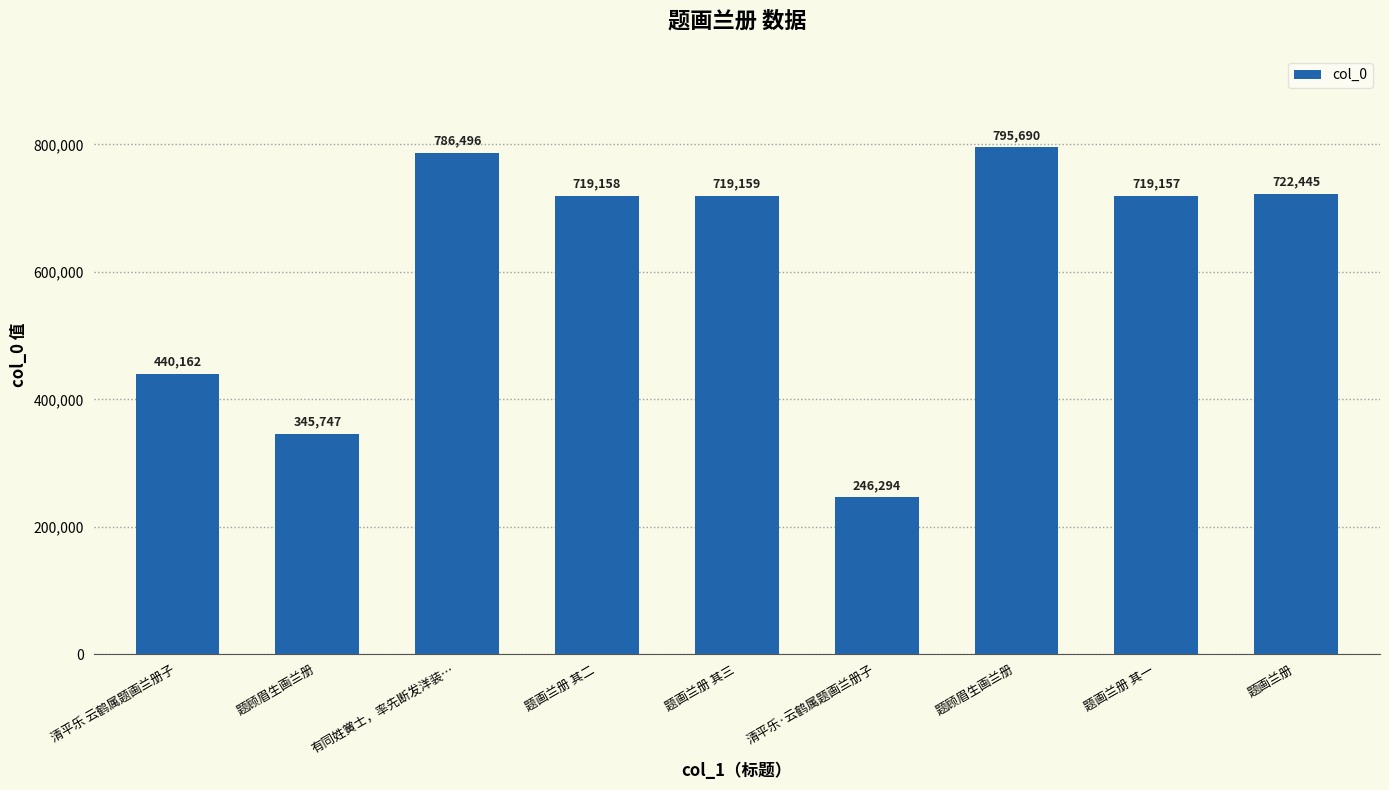

What is the sum of the values at 题画兰册 其一 and 题画兰册 其二?

1438315